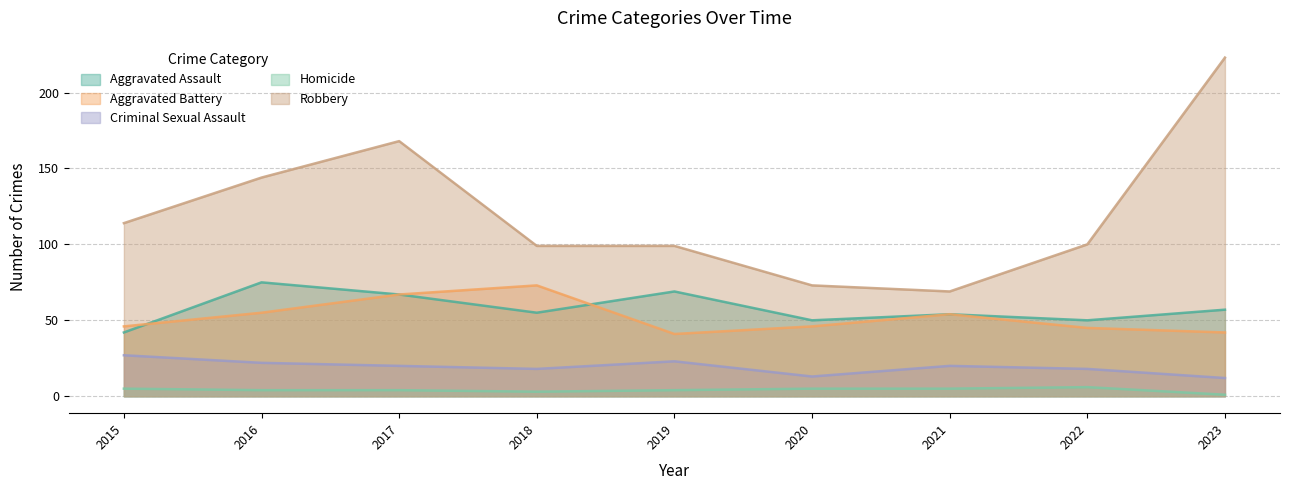

How many lines are shown in the chart?

5